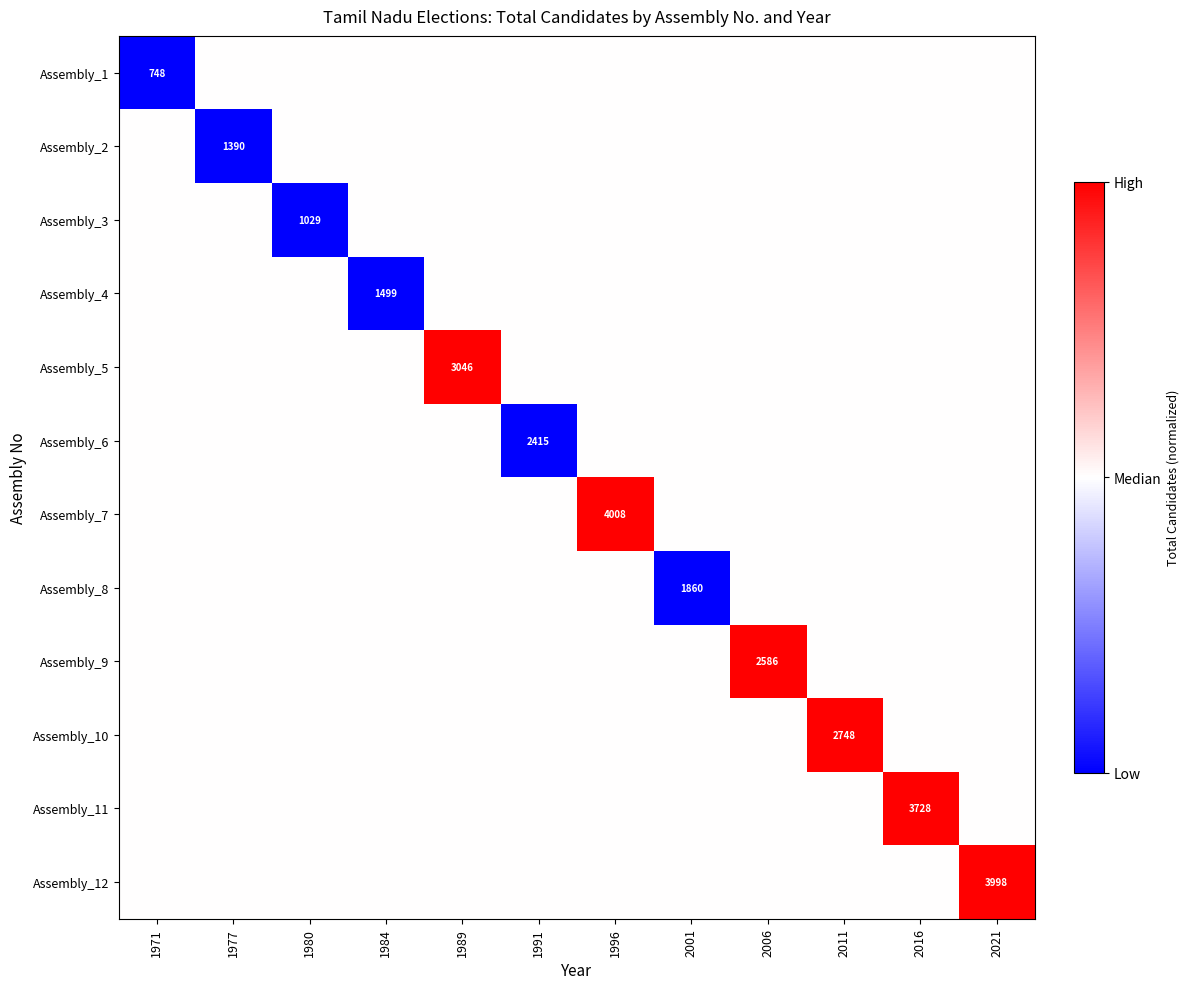

True or false: Assembly_8 has a value of 896.0 at 2001.

False